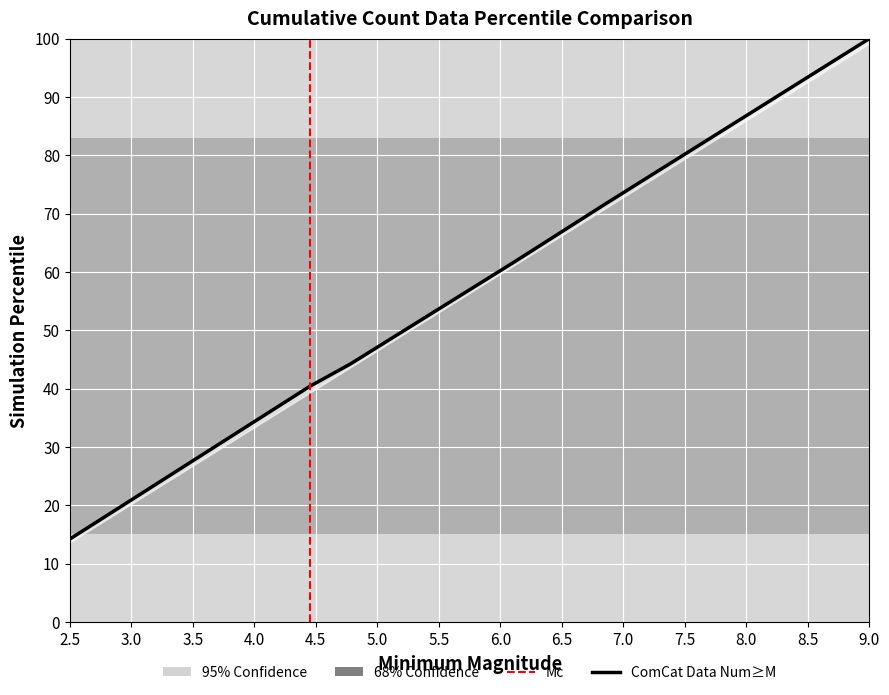

How many data points are less than 61?

3